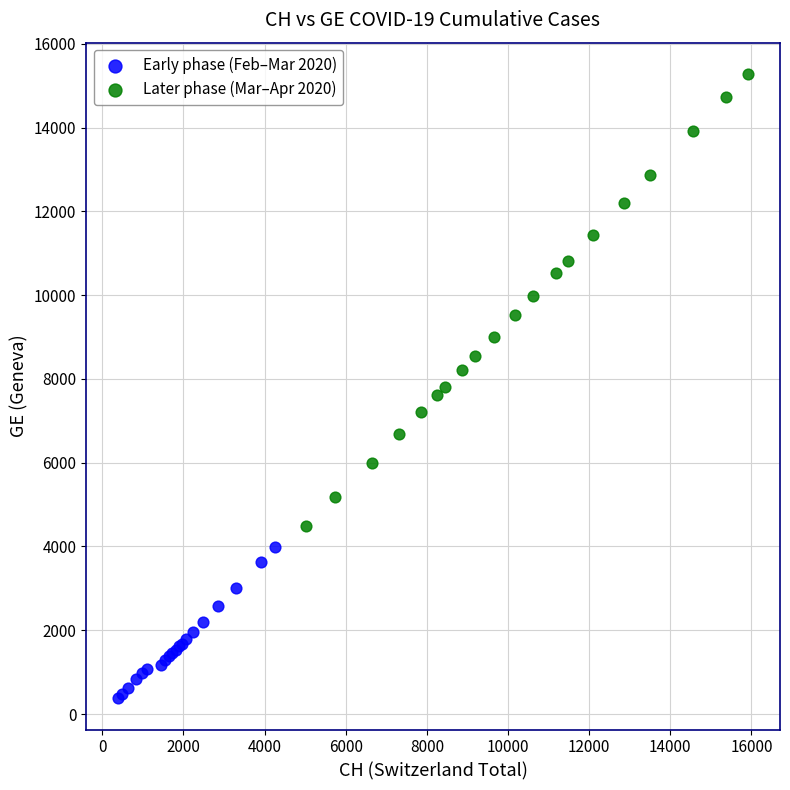

Which series has the widest spread of Y values?

Later phase (Mar–Apr 2020)